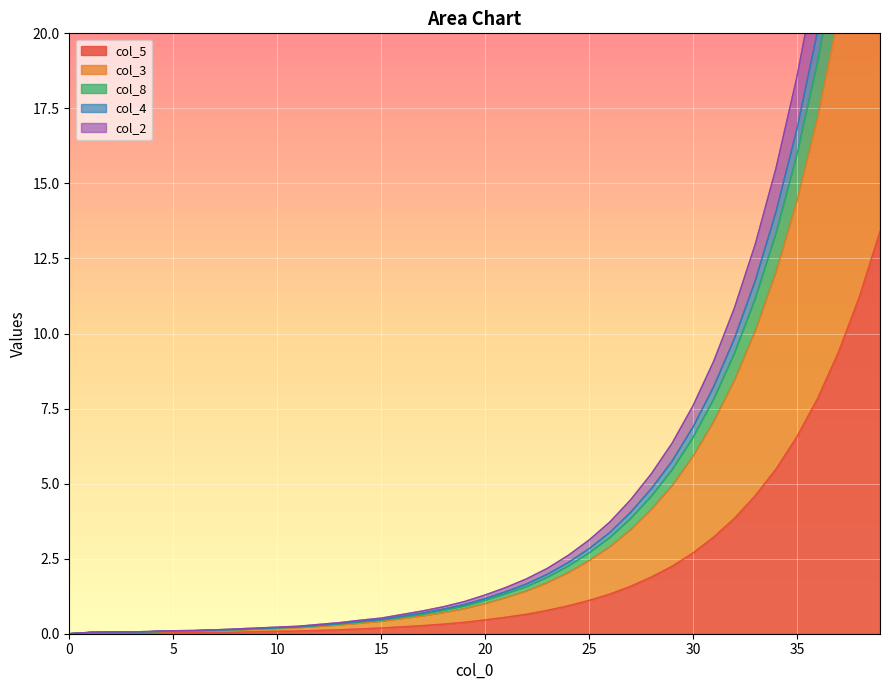

Rank the categories by col_3 value from lowest to highest.

0, 1, 2, 3, 4, 5, 6, 7, 8, 9, 10, 11, 12, 13, 14, 15, 16, 17, 18, 19, 20, 21, 22, 23, 24, 25, 26, 27, 28, 29, 30, 31, 32, 33, 34, 35, 36, 37, 38, 39